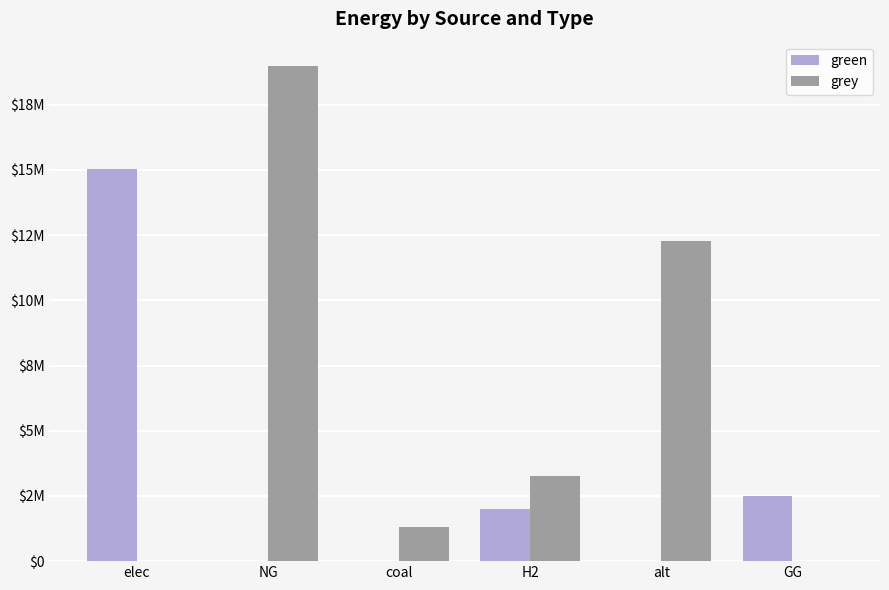

Does the chart contain stacked bars?

No